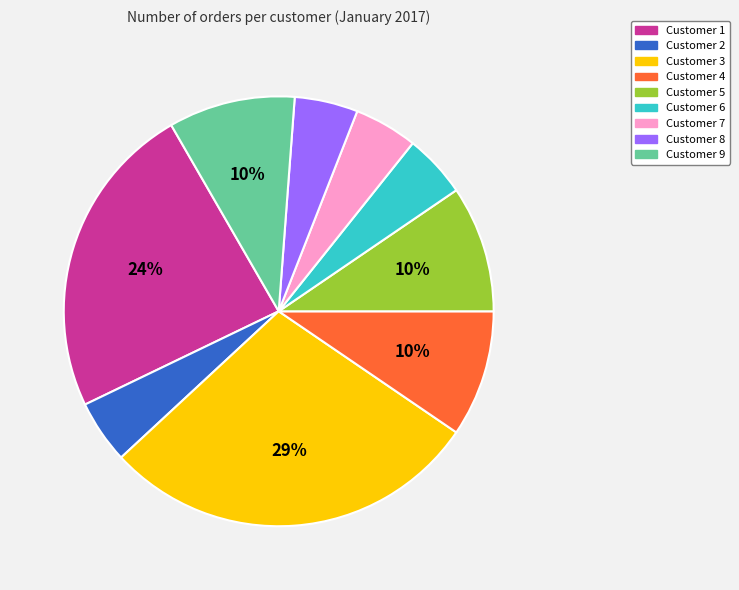

To the nearest percent, what is the difference between the Customer 8 and Customer 9 slice percentages?

5%